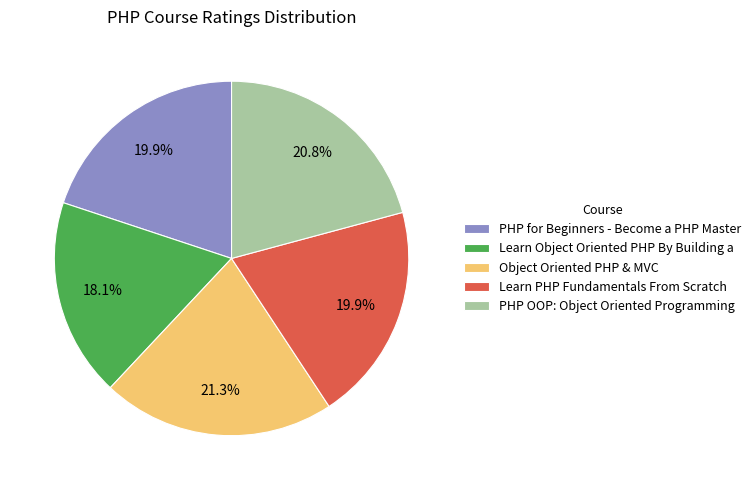

True or false: PHP for Beginners - Become a PHP Master accounts for 20% of the total.

True